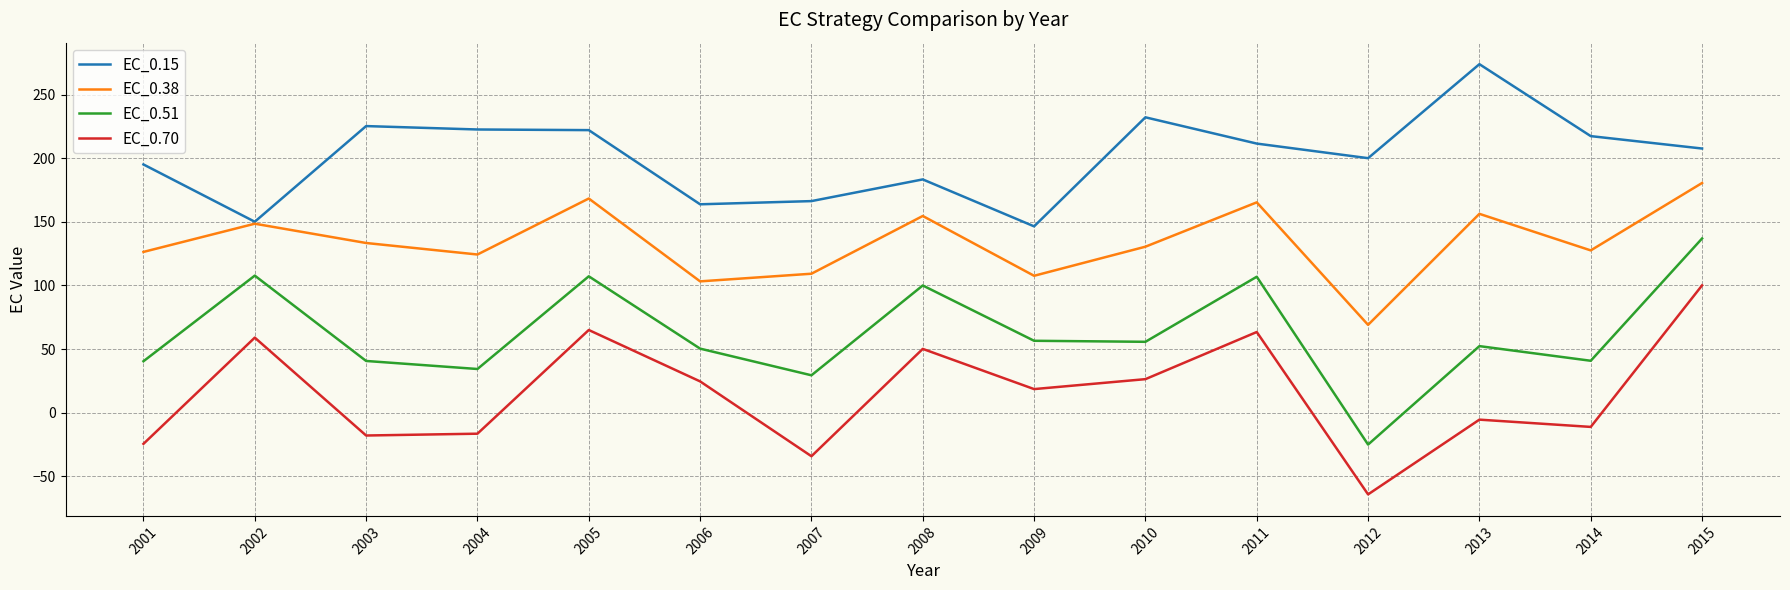

Which category has the highest value in the EC_0.38 series?

2015